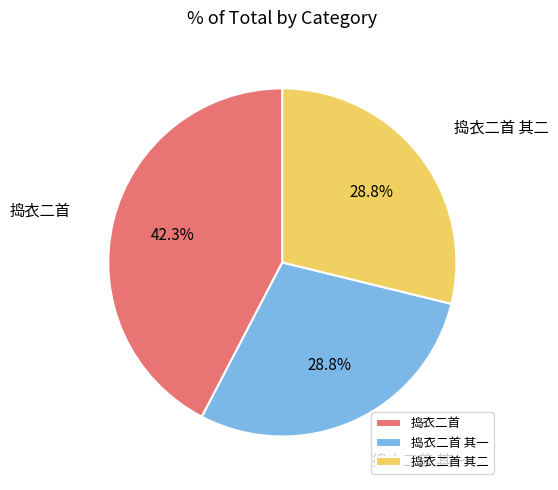

To the nearest percent, what is the combined percentage of 捣衣二首 and 捣衣二首 其二?

71%